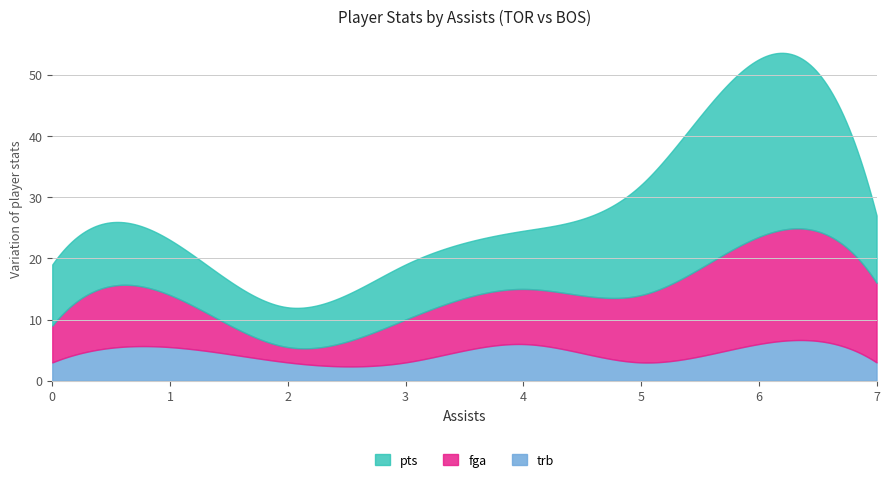

Which series has the largest range (max minus min)?

pts